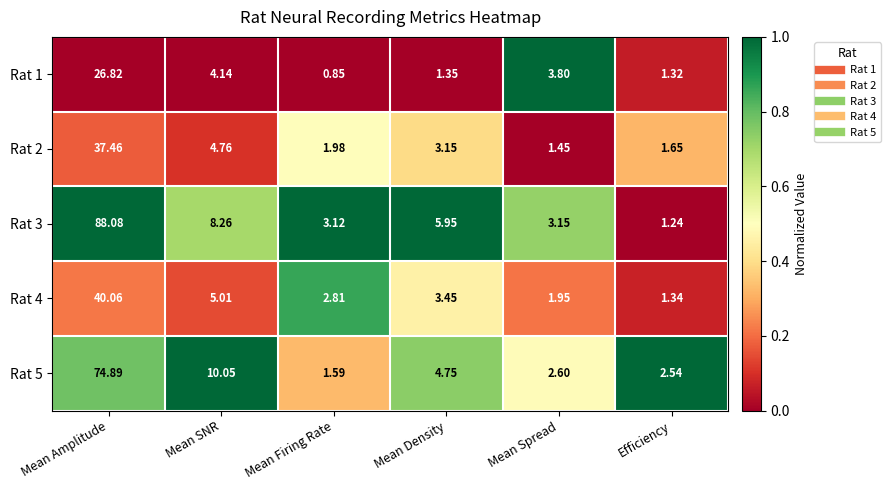

Which category has the highest value in the Rat 3 series?

Mean Amplitude